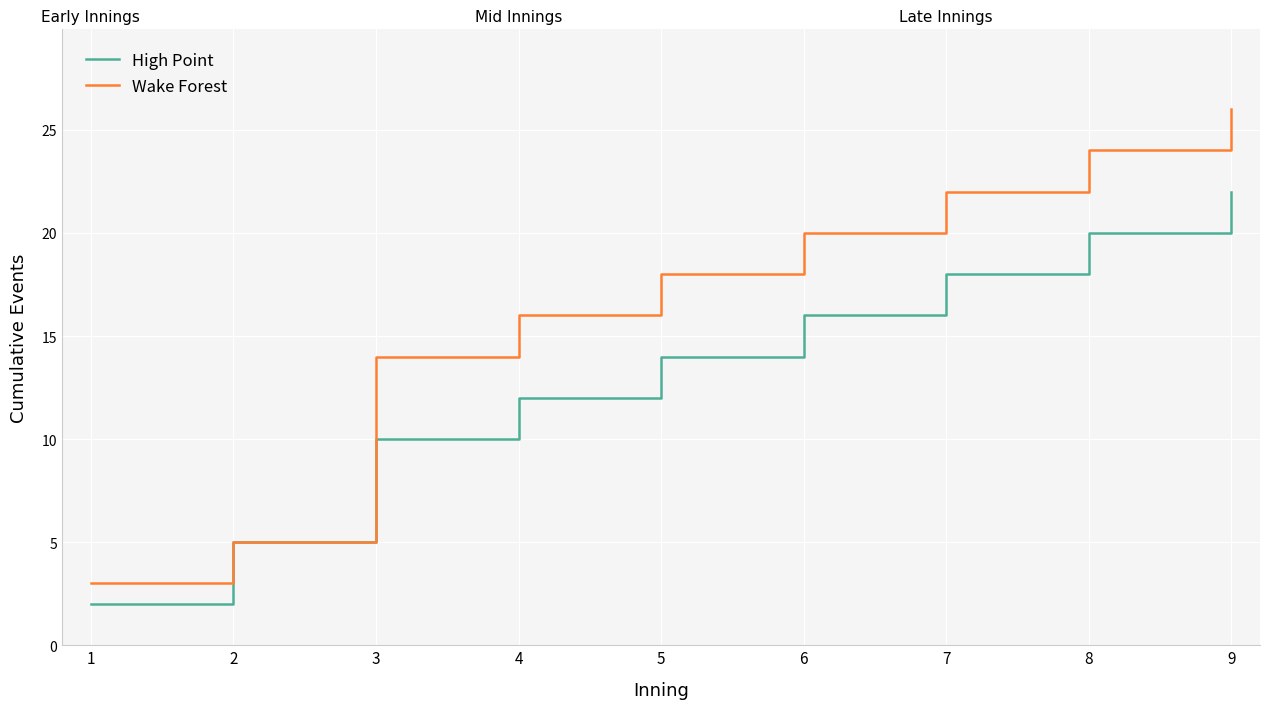

Rank the series at 7 from highest to lowest value.

Wake Forest, High Point